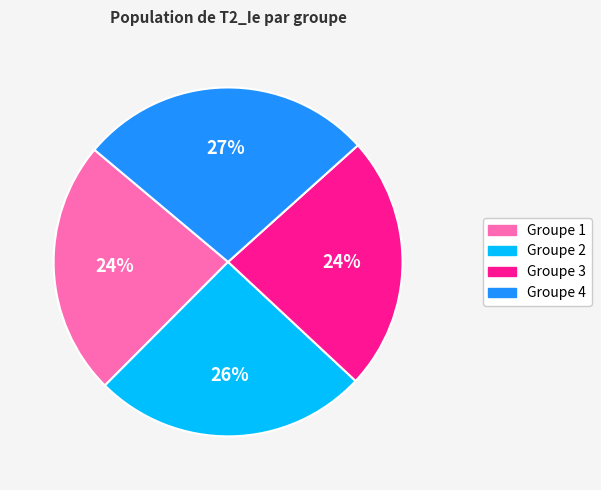

Count the number of slices in the pie.

4